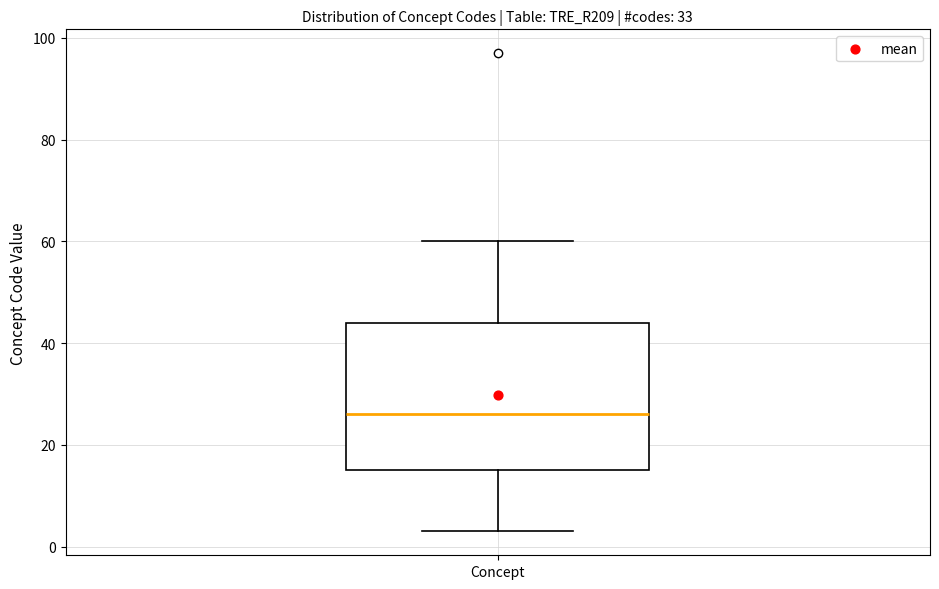

Read this box plot against the y-axis: the position of the median line, the range covered by the box, and the ends of both whiskers. The values are not printed on the chart, so give them approximately, as read against the axis.

median 26, box 16 to 44, whiskers 4 to 60